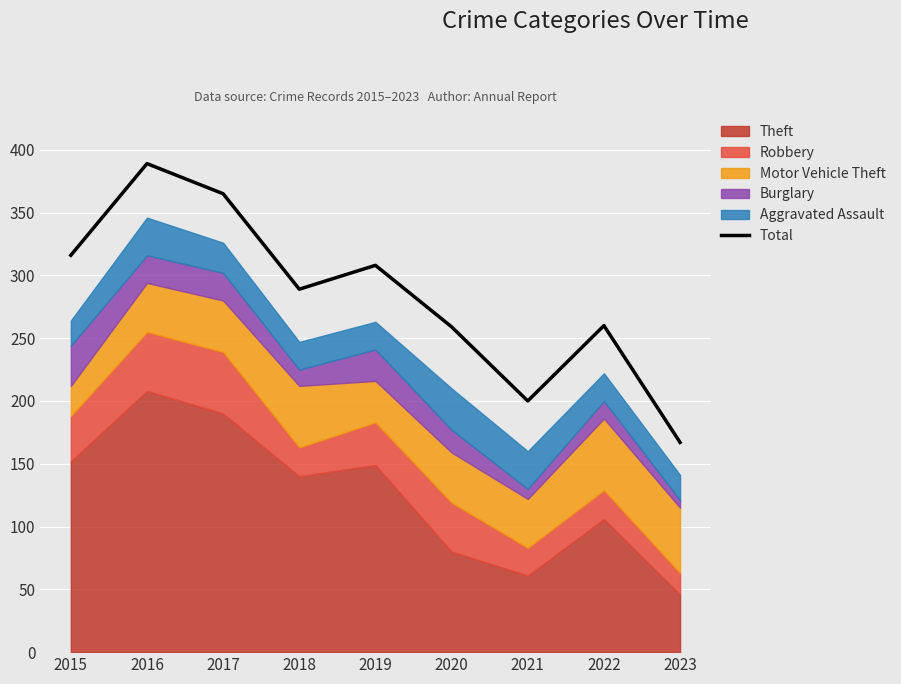

The chart shows a value of 200 at 2021. True or false?

True